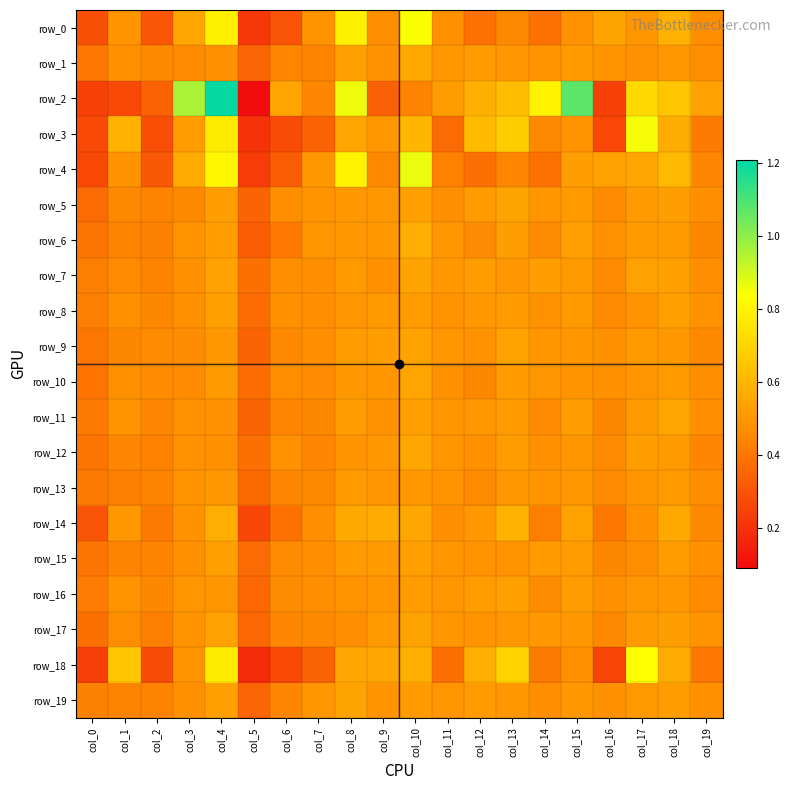

The value of row_1 at col_16 is 0.5. True or false?

True